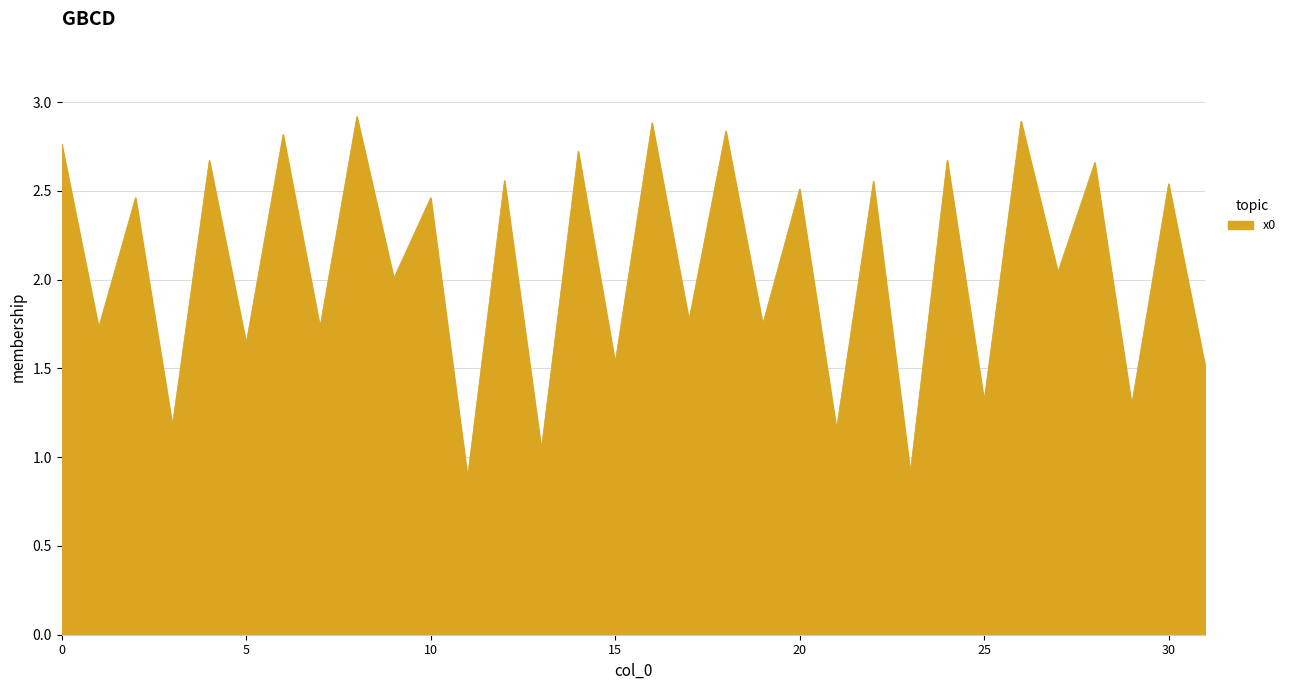

What is the minimum value shown in the chart?

0.9